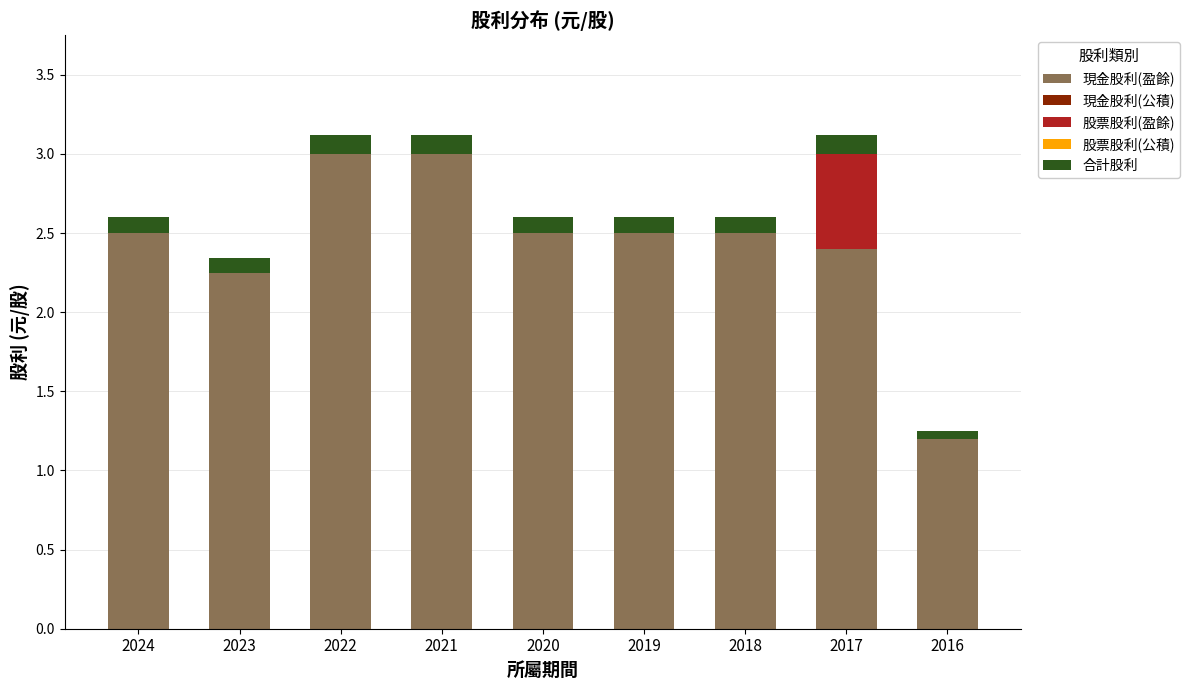

What is the total value across all series at 2018?

2.6